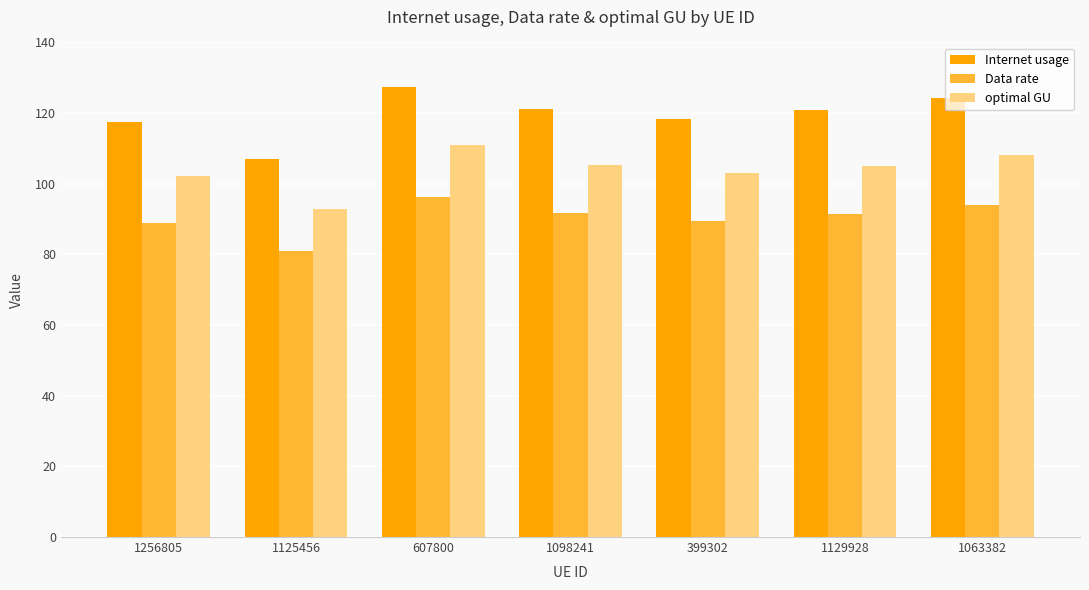

Which series has the largest total across all categories?

Internet usage